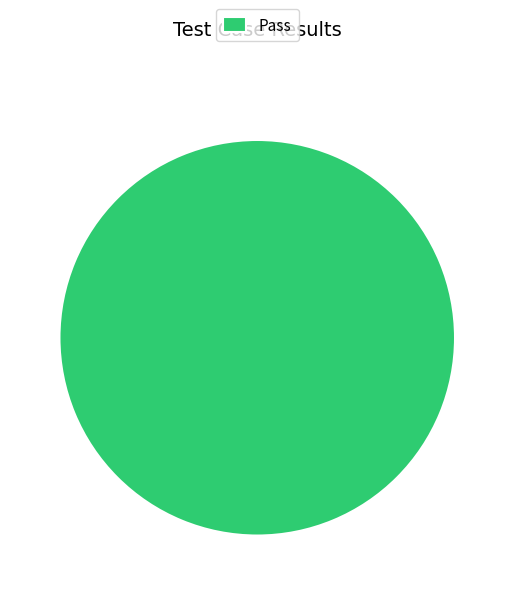

How many slices are in this pie chart?

1